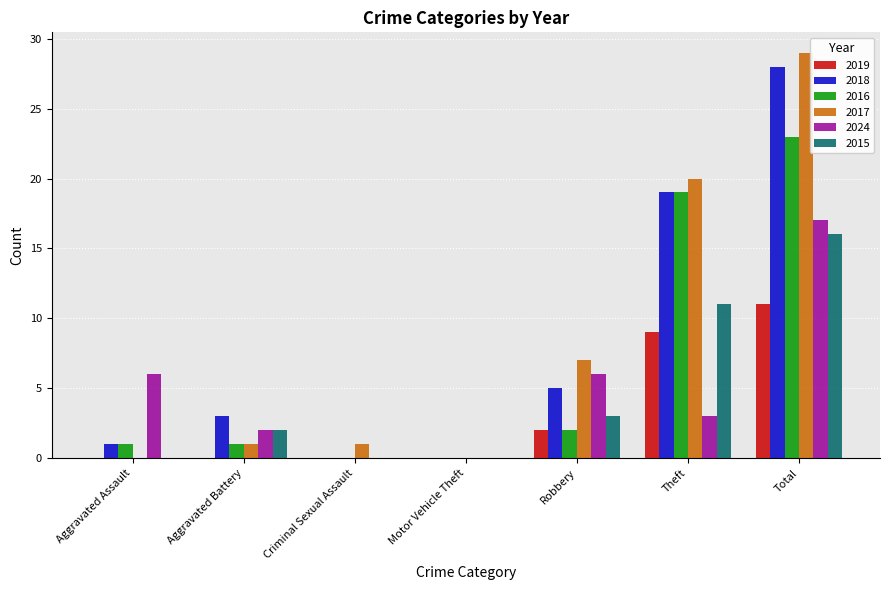

Which series changed the most between Aggravated Assault and Criminal Sexual Assault?

2024